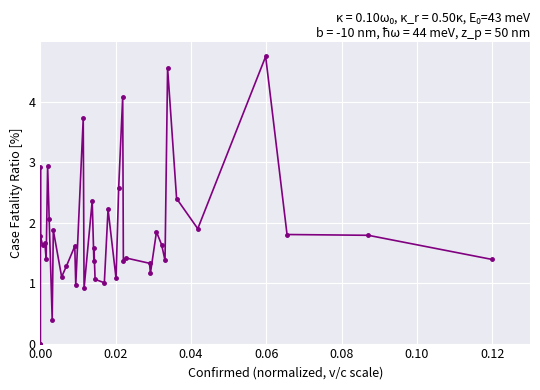

Does the chart display data point markers on the line(s)?

Yes